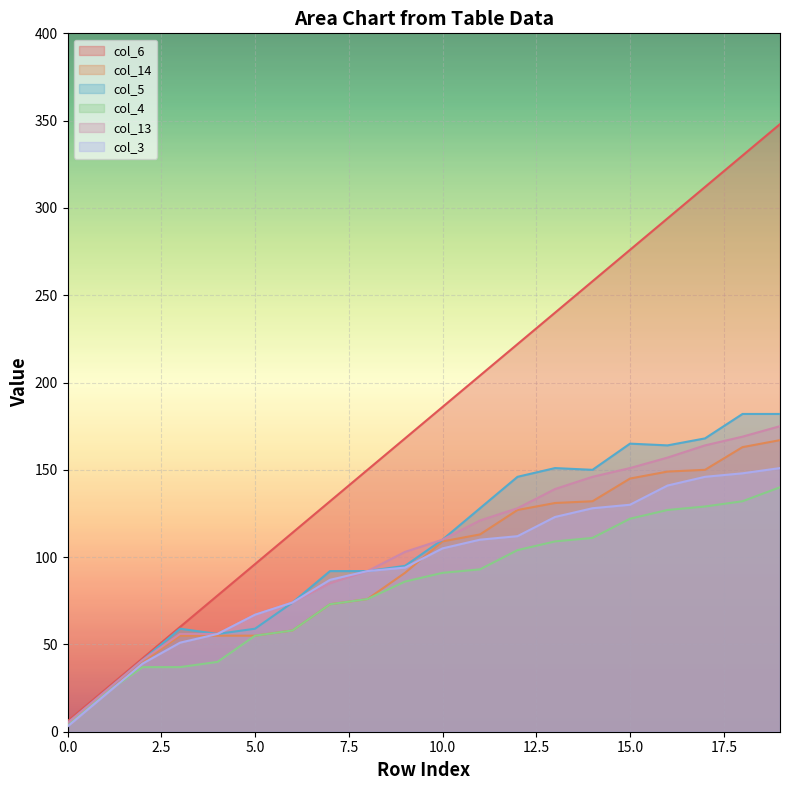

What is the maximum value shown in the chart?

348